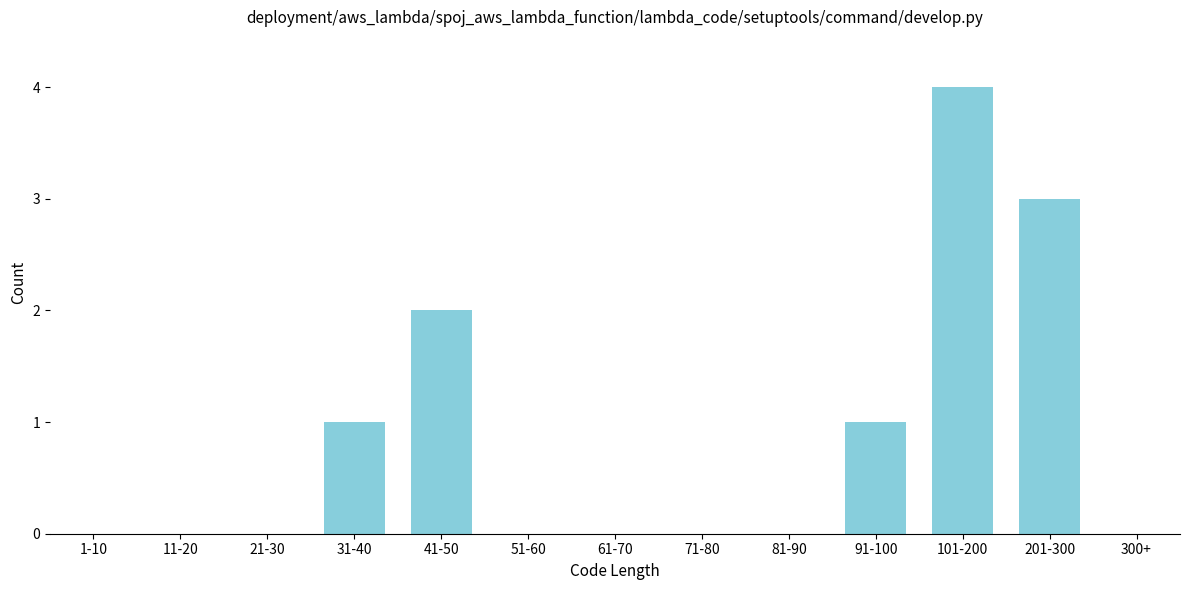

Reading left to right, what are all the values shown in this chart?

1-10=0	11-20=0	21-30=0	31-40=1	41-50=2	51-60=0	61-70=0	71-80=0	81-90=0	91-100=1	101-200=4	201-300=3	300+=0